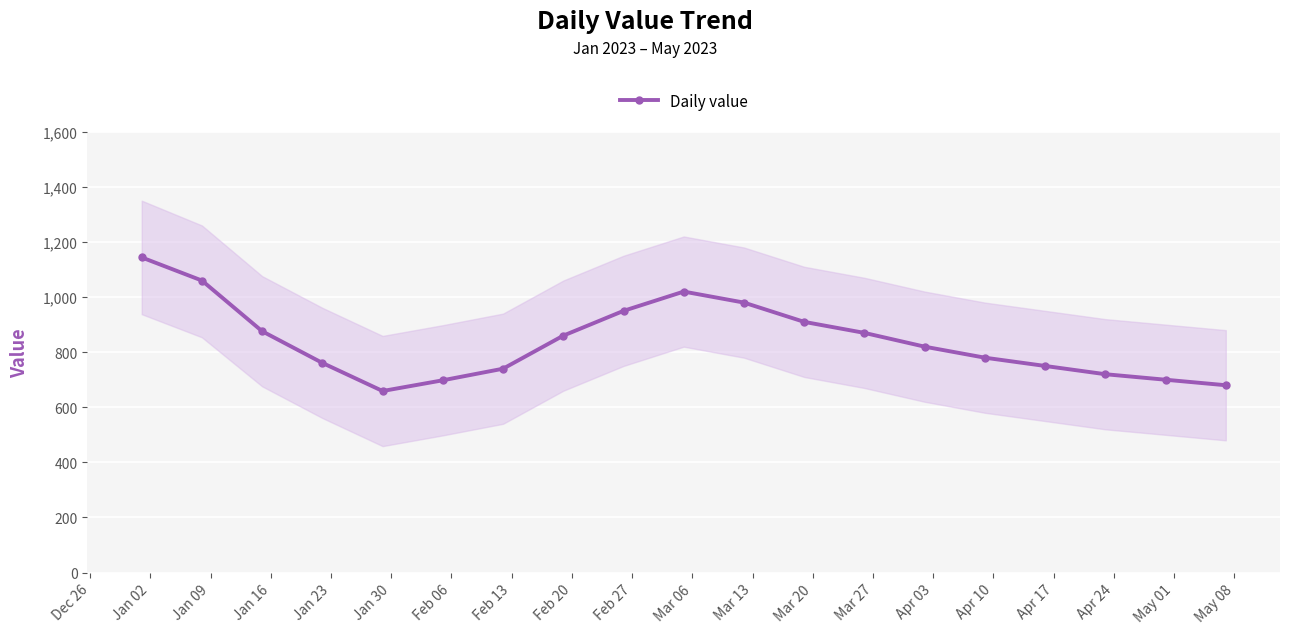

What is the value of the Daily value point at the 18th from the left?

700